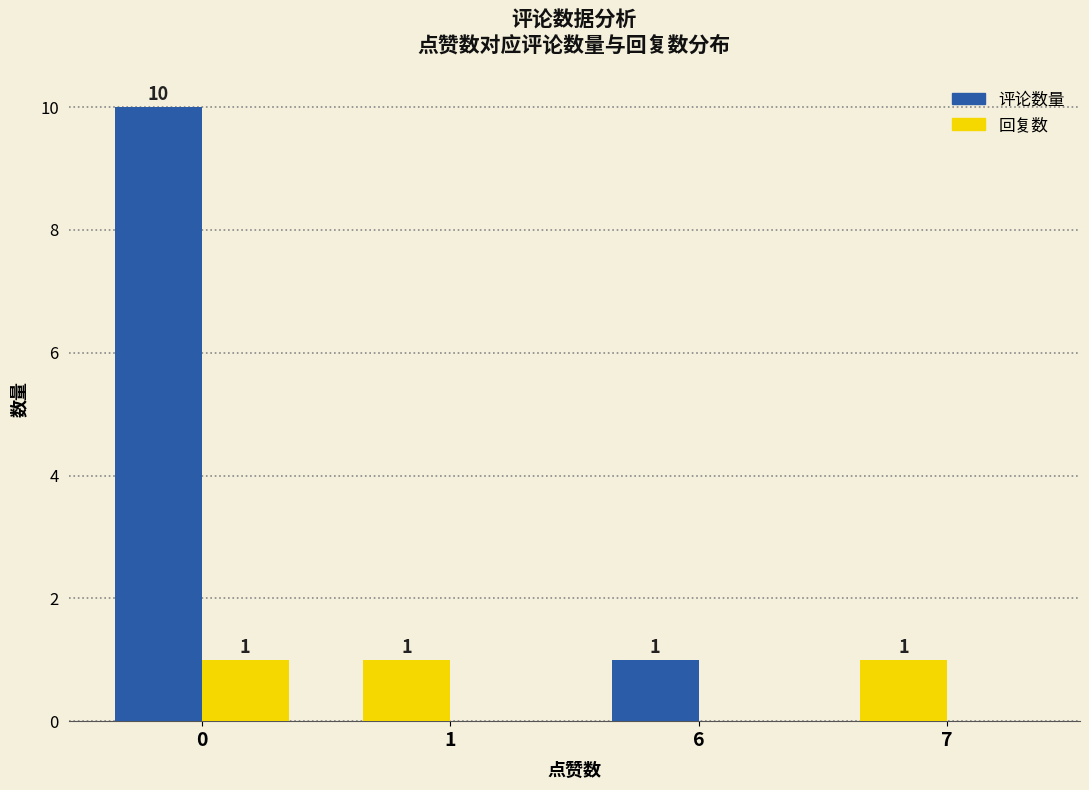

At how many categories does at least one series exceed 5?

1